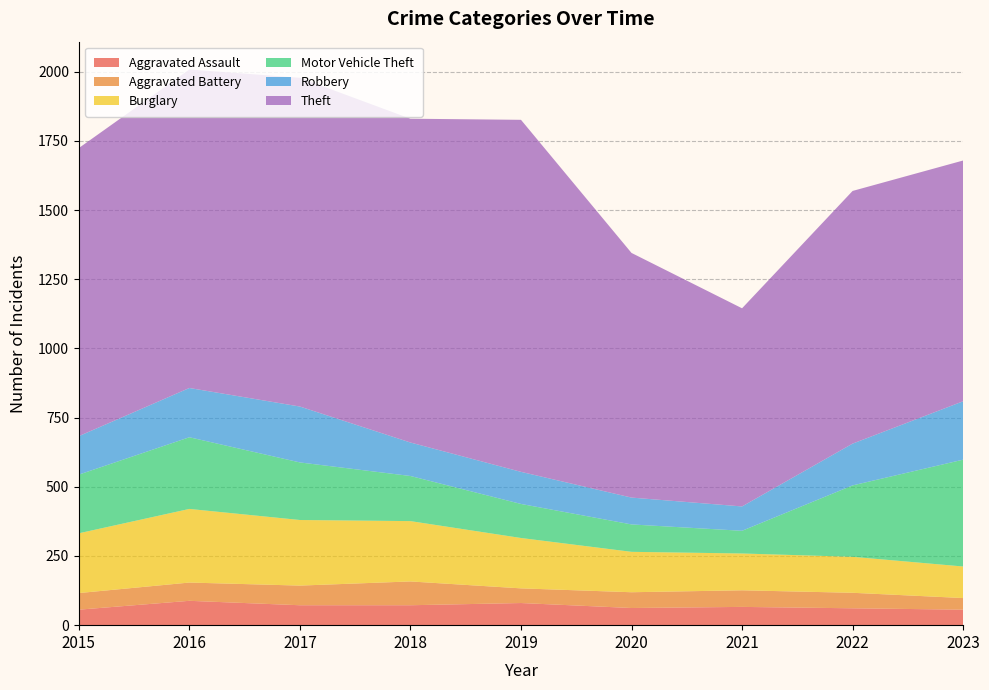

Reading left to right, extract all data points from this chart.

Aggravated Assault: 2015=56	2016=88	2017=72	2018=72	2019=80	2020=62	2021=66	2022=61	2023=56
Aggravated Battery: 2015=60	2016=66	2017=71	2018=86	2019=53	2020=57	2021=60	2022=56	2023=42
Burglary: 2015=216	2016=266	2017=237	2018=218	2019=182	2020=146	2021=133	2022=130	2023=114
Motor Vehicle Theft: 2015=212	2016=259	2017=208	2018=163	2019=123	2020=99	2021=82	2022=258	2023=386
Robbery: 2015=139	2016=178	2017=202	2018=121	2019=116	2020=97	2021=88	2022=151	2023=211
Theft: 2015=1041	2016=1151	2017=1188	2018=1170	2019=1272	2020=884	2021=716	2022=913	2023=870